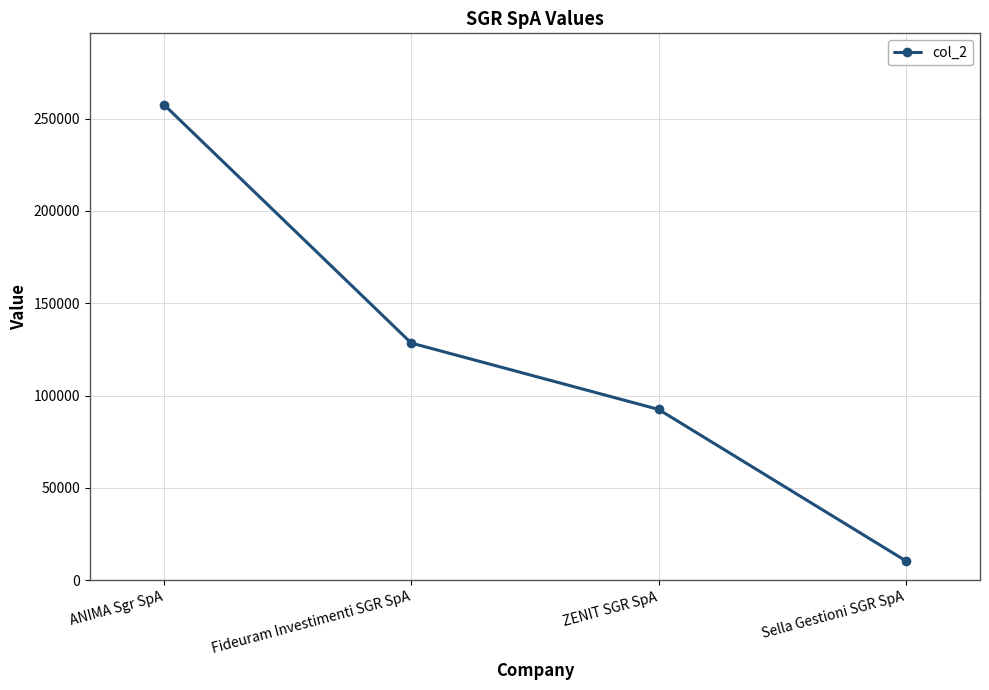

At which category does the chart reach its peak across all series?

ANIMA Sgr SpA